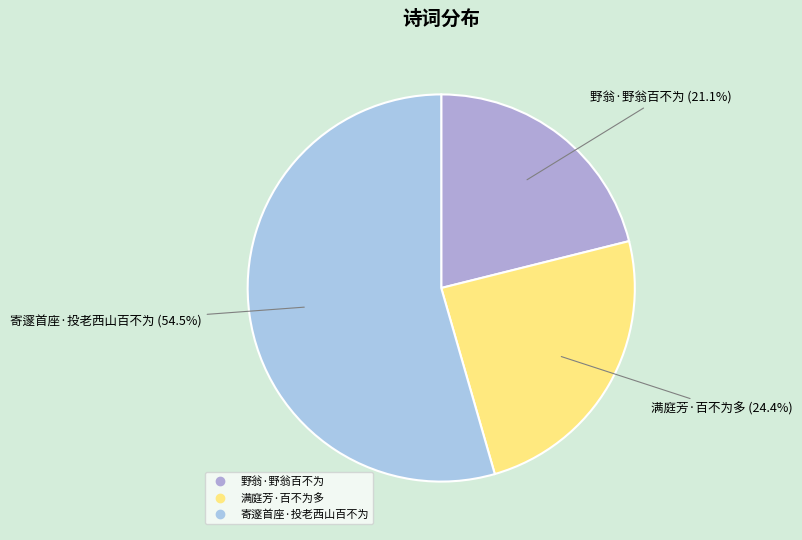

What is the majority slice?

寄邃首座·投老西山百不为